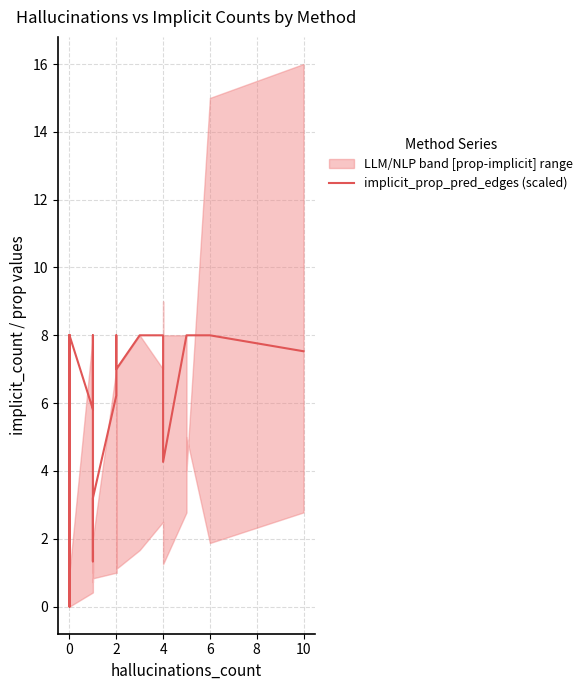

Reading right to left, extract all data points from this chart.

7.5	8.0	8.0	8.0	4.3	8.0	8.0	8.0	7.0	8.0	6.2	3.2	1.3	8.0	8.0	8.0	5.8	8.0	4.0	8.0	0.0	8.0